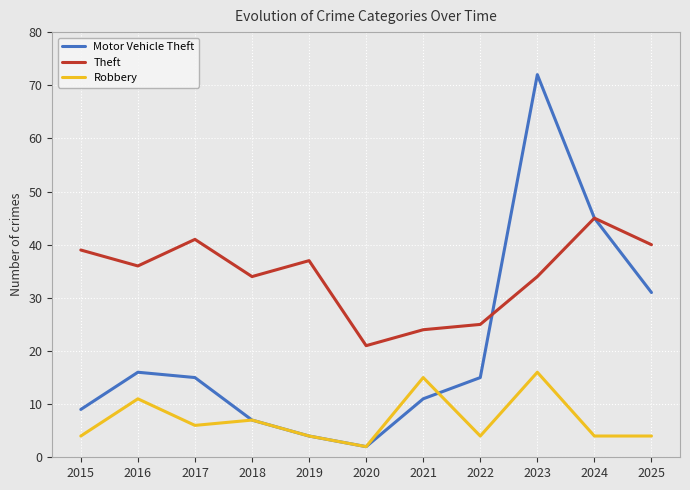

What is the spread (max minus min) of values at 2020?

19